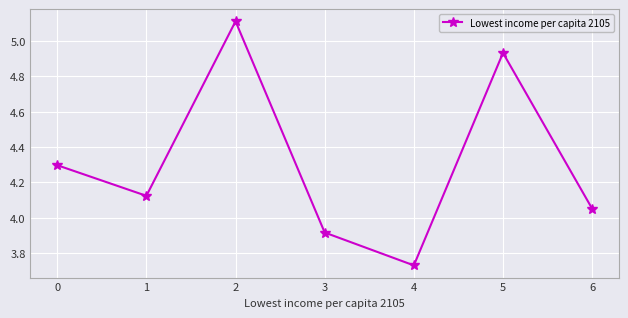

Approximately how many times larger is the value at 5 compared to 1?

1.2